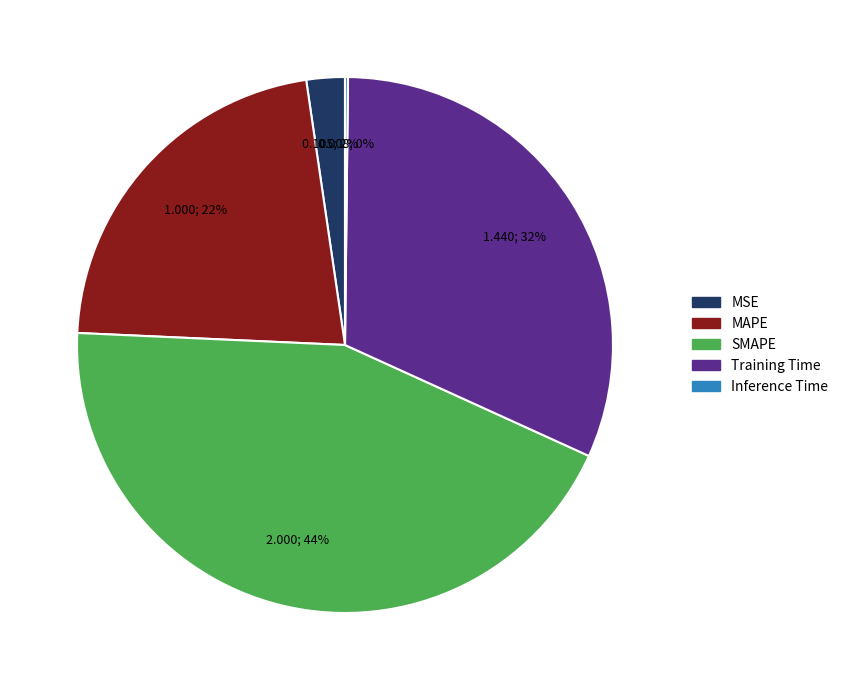

Which slice is the largest?

SMAPE